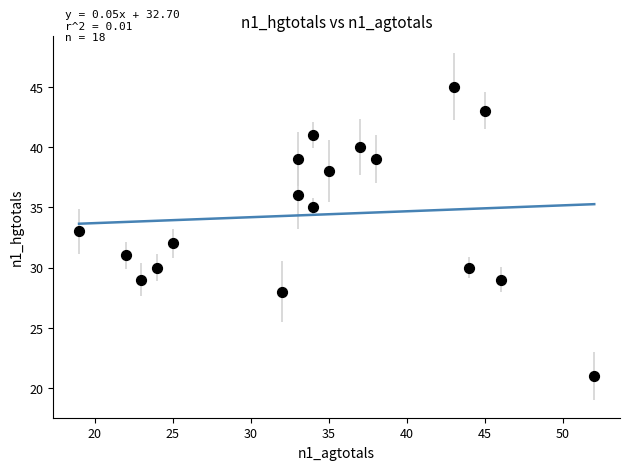

What is the range of Y values (max minus min)?

24